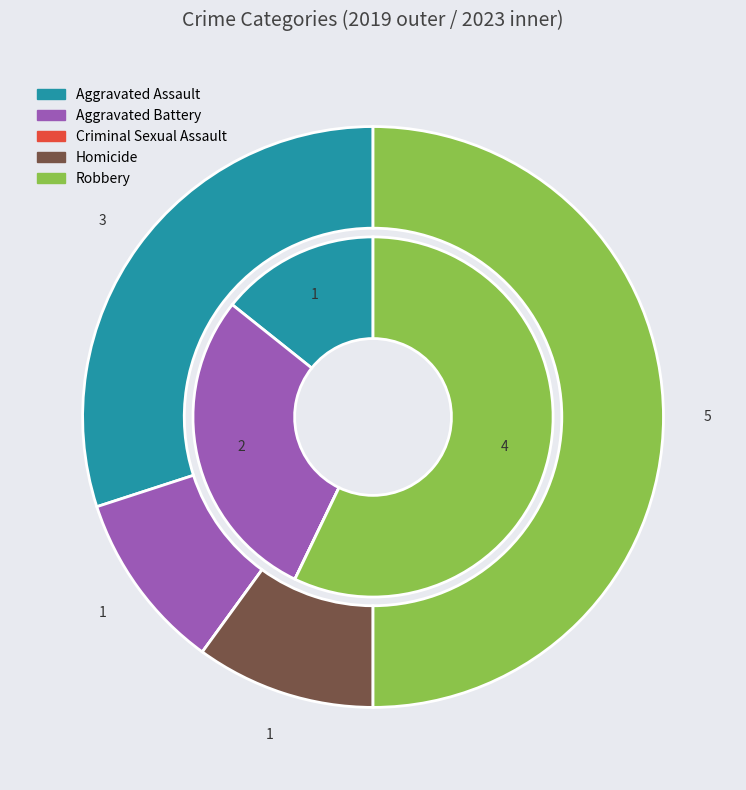

Between values_2023 and values_2019, which is larger?

values_2019